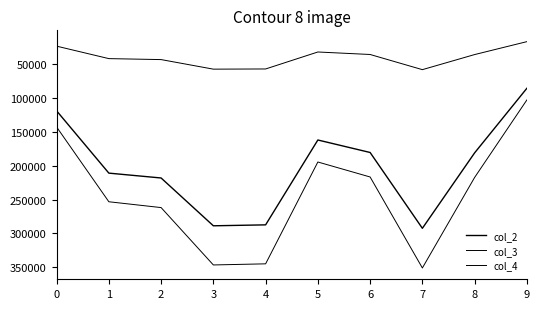

How many lines are shown in the chart?

3